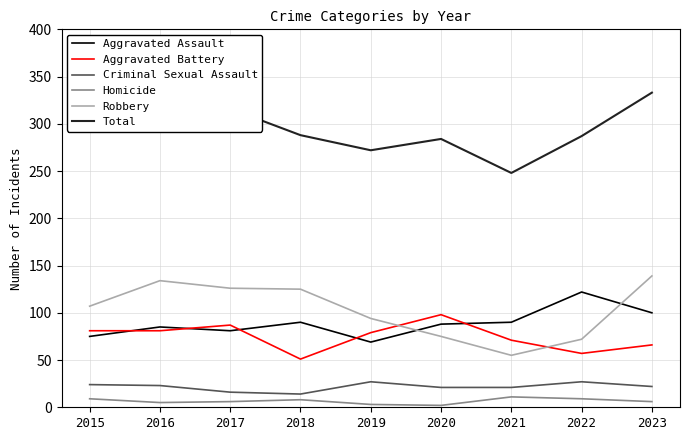

What is the difference between the maximum and minimum values in the Homicide series?

9